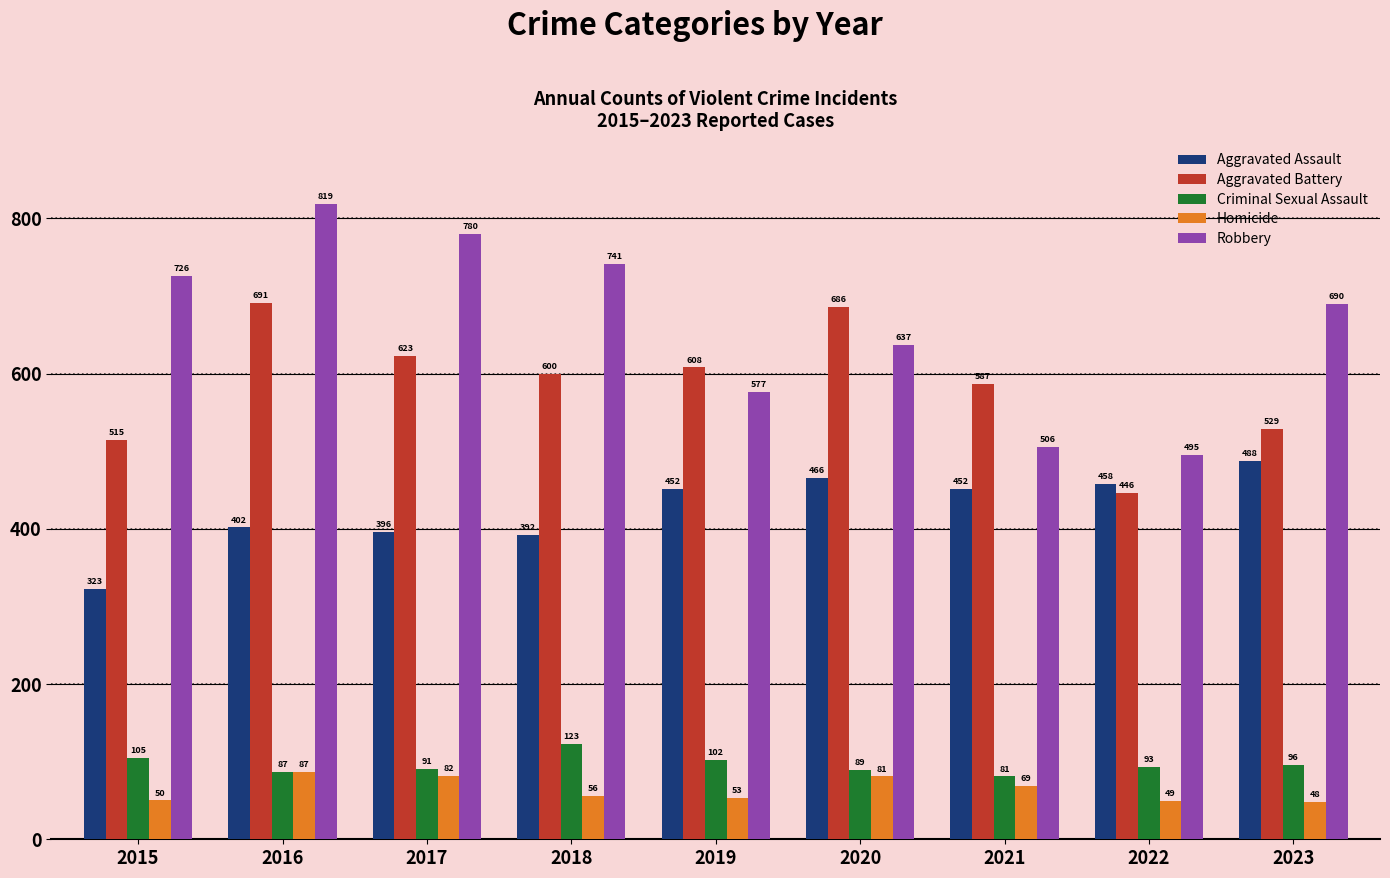

At which category does the chart reach its minimum across all series?

2023